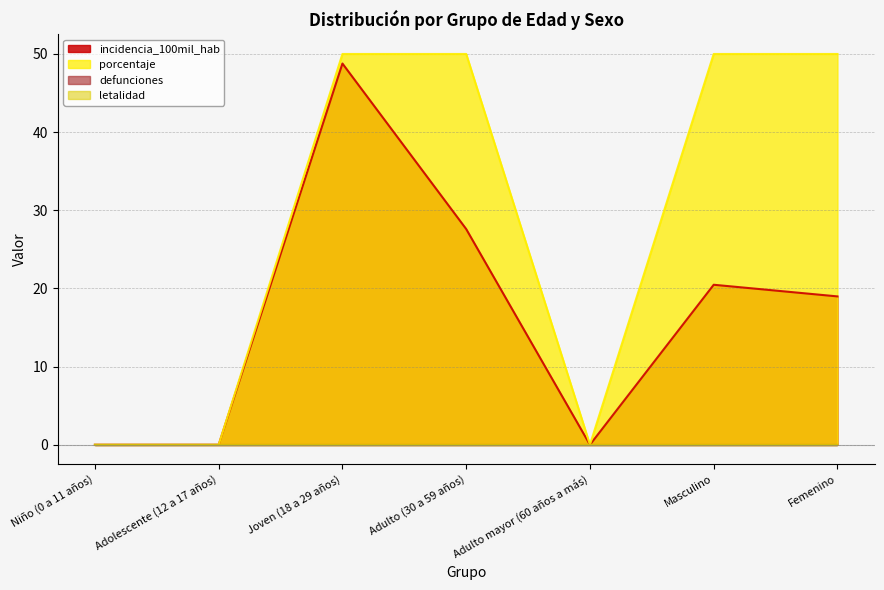

Is the value of incidencia_100mil_hab at Adulto mayor (60 años a más) greater than the value of porcentaje at Femenino?

No